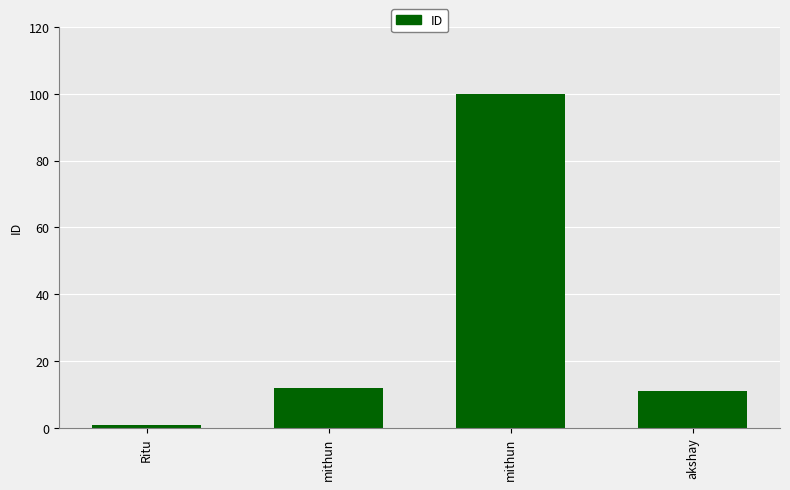

What is the greatest value displayed?

100